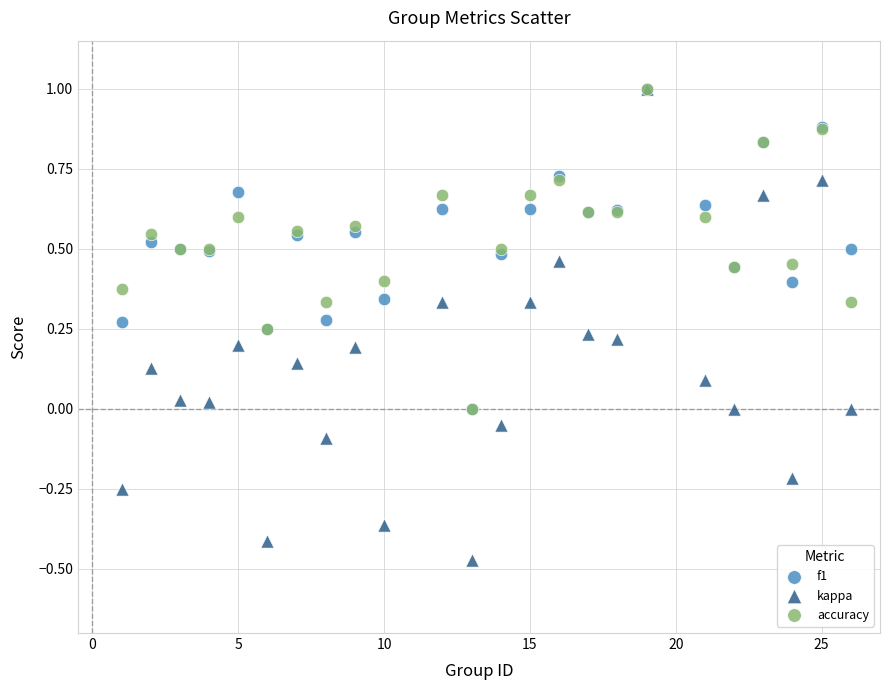

What are all the series names shown in the legend?

f1, kappa, accuracy